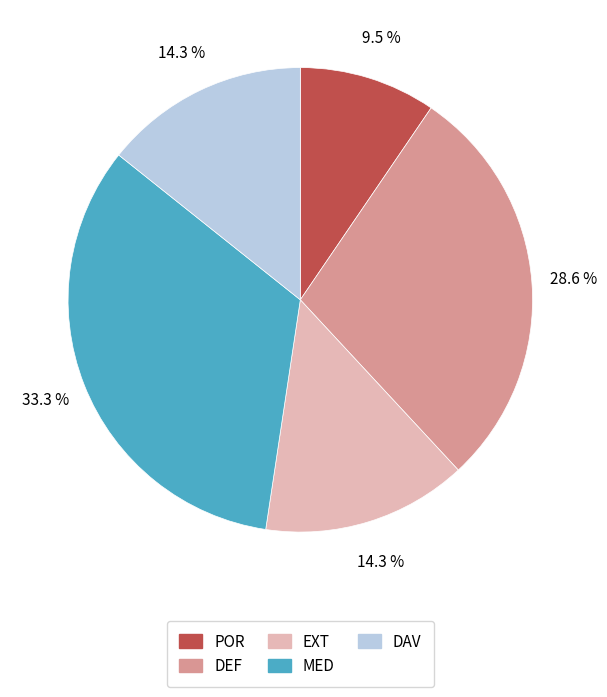

To the nearest percent, what portion does DEF represent?

29%